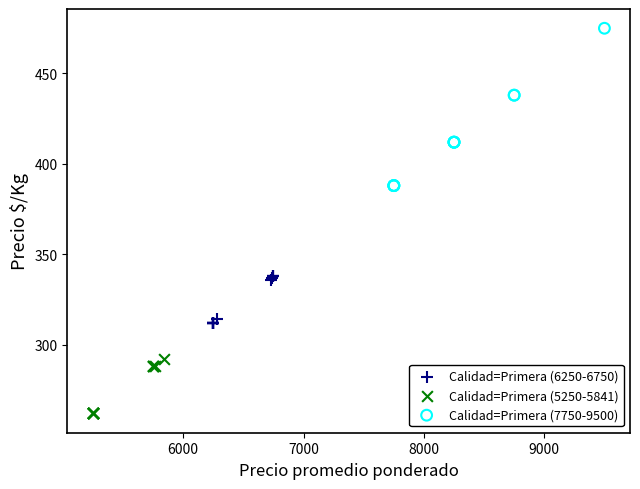

Which series reaches the maximum Y coordinate?

Calidad=Primera (7750-9500)